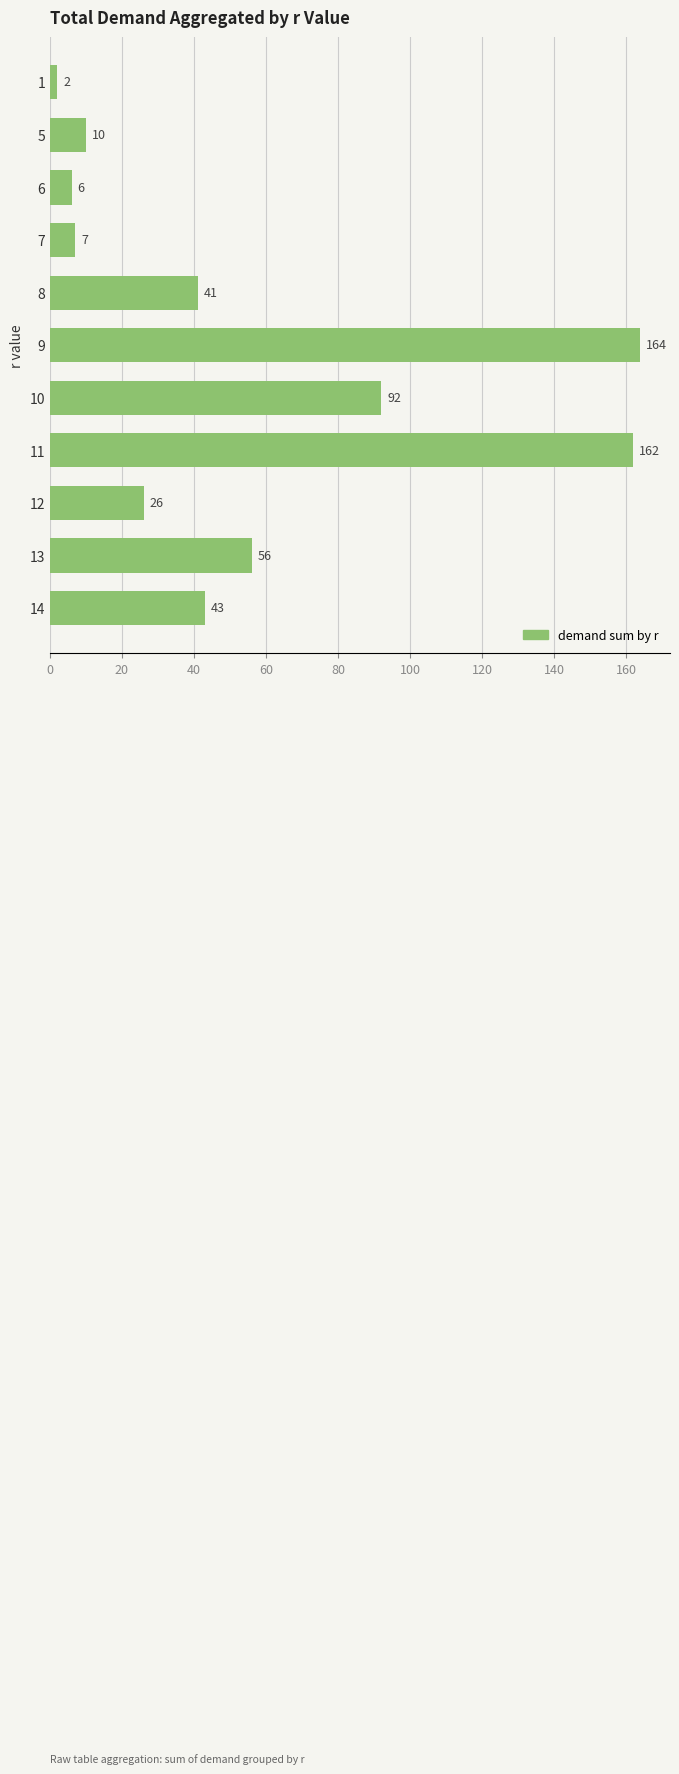

True or false: the data shows 43 at 14.

True